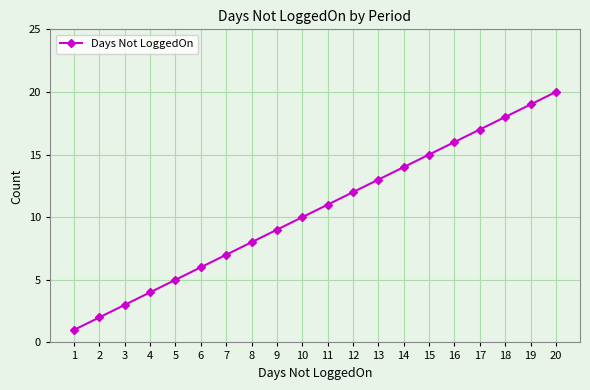

Where is the data nearest to the value 10?

10